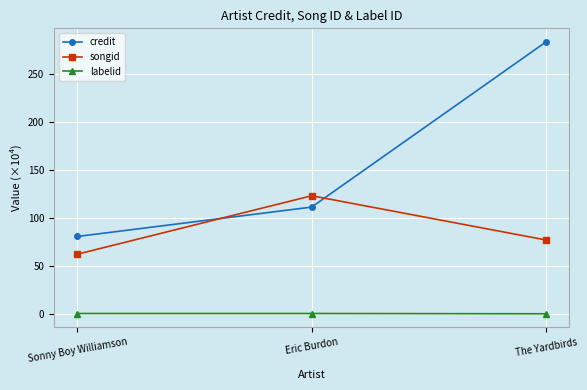

Rank the series by their average value, from highest to lowest.

credit, songid, labelid